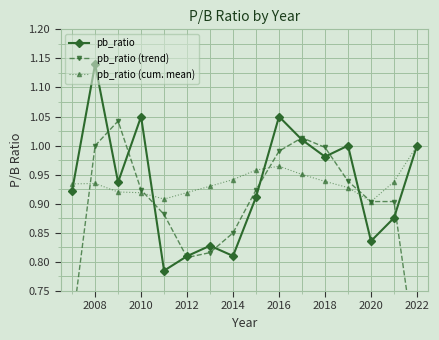

True or false: pb_ratio has a value of 1.1 at 2014.

False